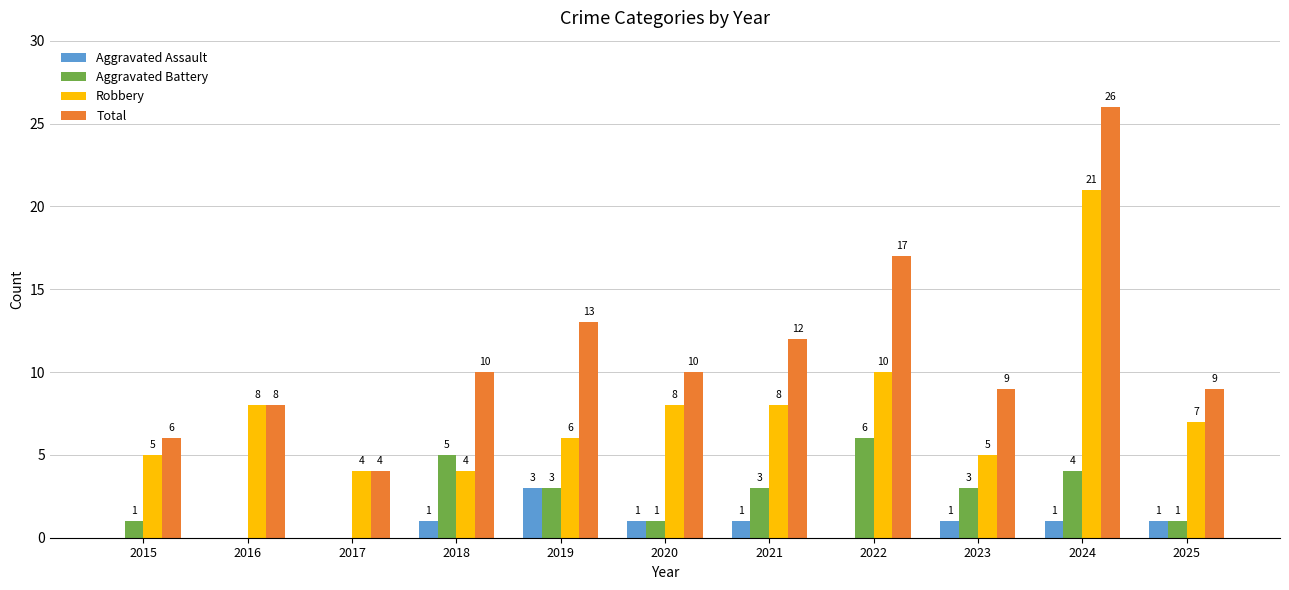

At which label is Total closest to 15?

2019